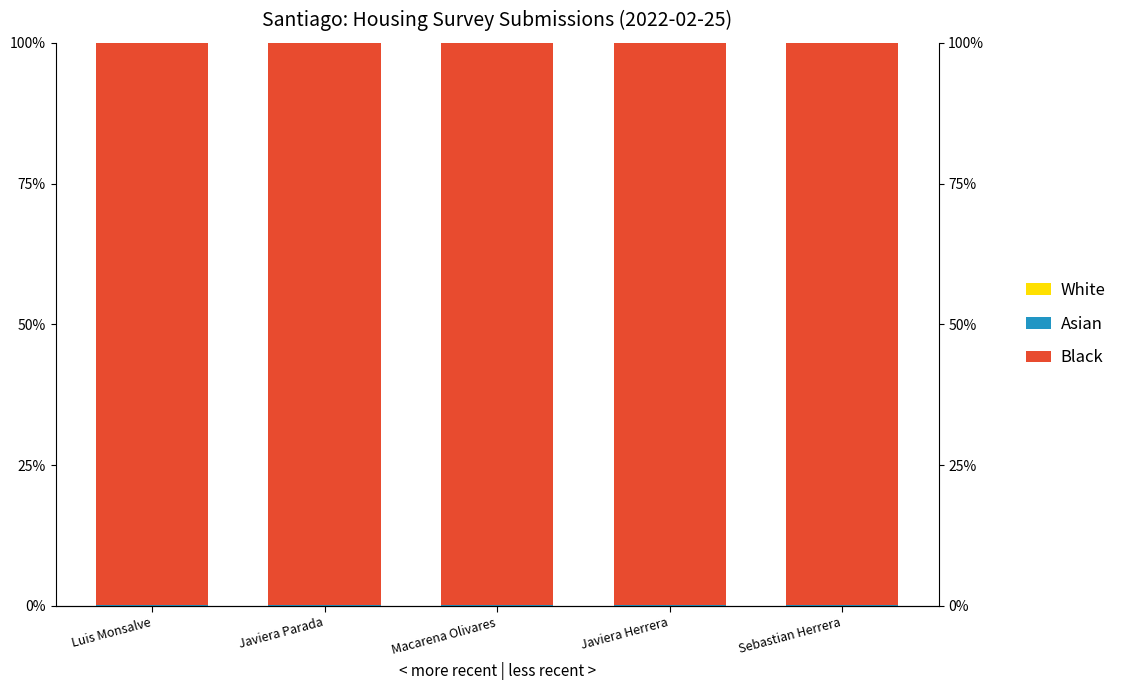

Which series has the largest total across all categories?

Black